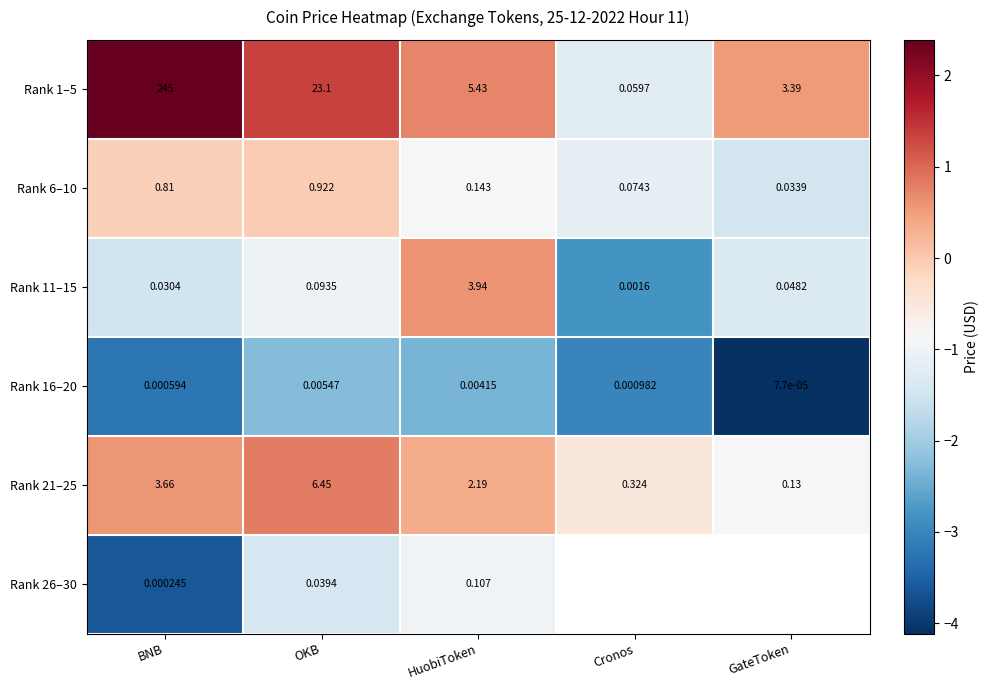

At which label does Rank 1–5 reach its peak?

BNB